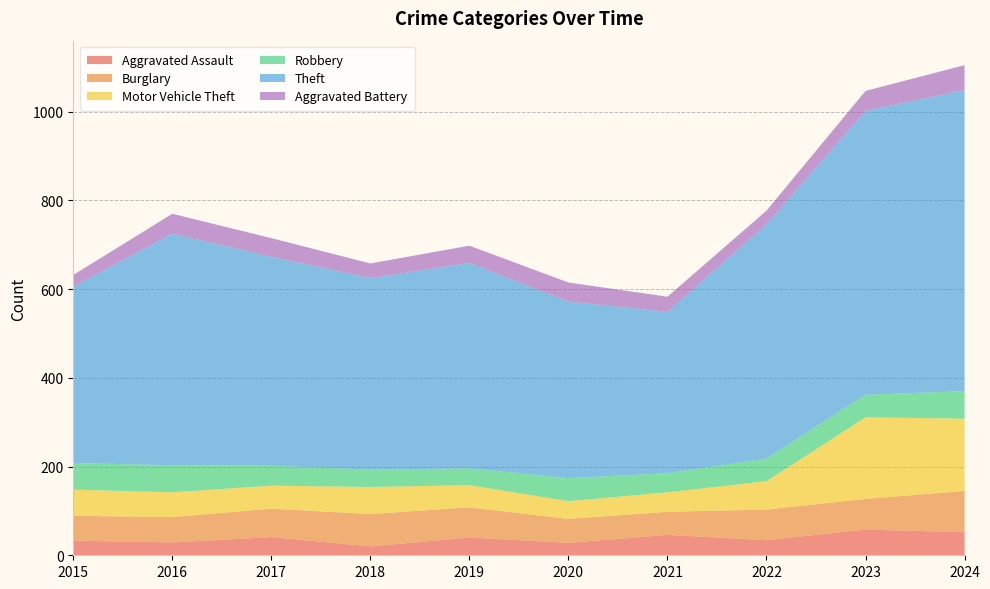

Reading left to right, list all the values displayed in this chart.

Aggravated Assault: 2015=33	2016=29	2017=41	2018=20	2019=40	2020=28	2021=46	2022=34	2023=58	2024=52
Burglary: 2015=56	2016=57	2017=64	2018=73	2019=68	2020=54	2021=52	2022=69	2023=69	2024=93
Motor Vehicle Theft: 2015=59	2016=56	2017=52	2018=61	2019=50	2020=40	2021=44	2022=64	2023=184	2024=163
Robbery: 2015=60	2016=61	2017=45	2018=39	2019=38	2020=52	2021=43	2022=51	2023=51	2024=62
Theft: 2015=398	2016=522	2017=471	2018=432	2019=463	2020=398	2021=364	2022=528	2023=640	2024=679
Aggravated Battery: 2015=26	2016=45	2017=42	2018=33	2019=39	2020=43	2021=34	2022=31	2023=45	2024=56